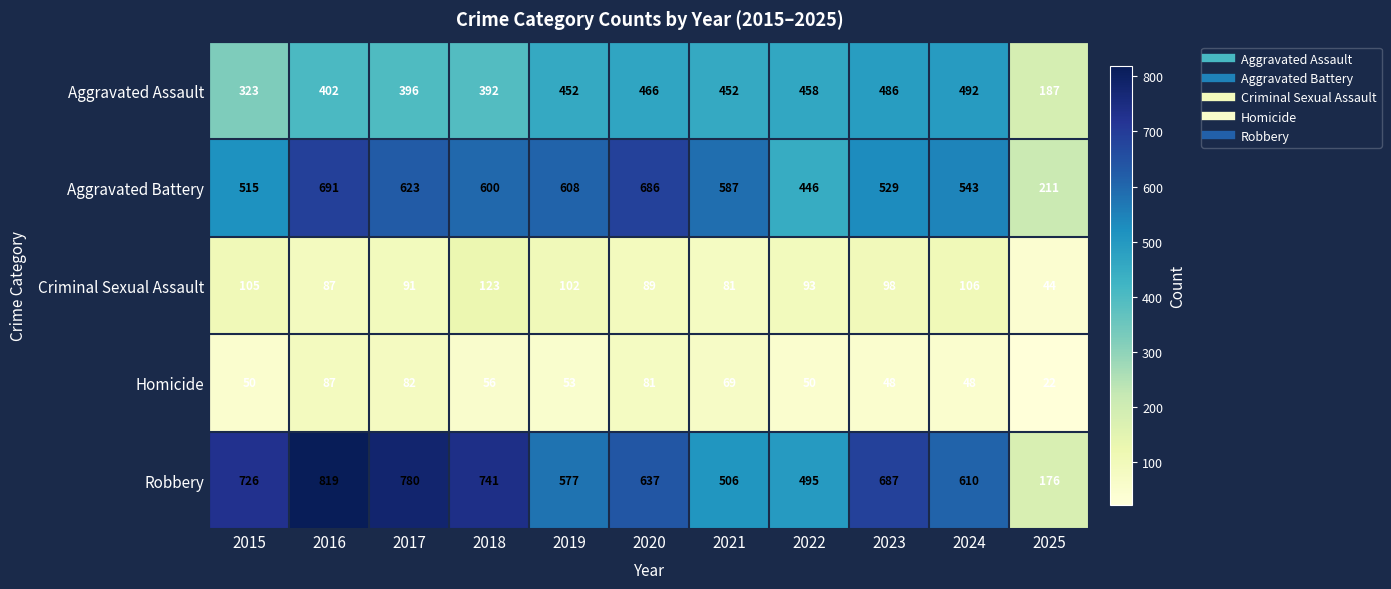

Rank the series by their maximum value, from lowest to highest.

Homicide, Criminal Sexual Assault, Aggravated Assault, Aggravated Battery, Robbery